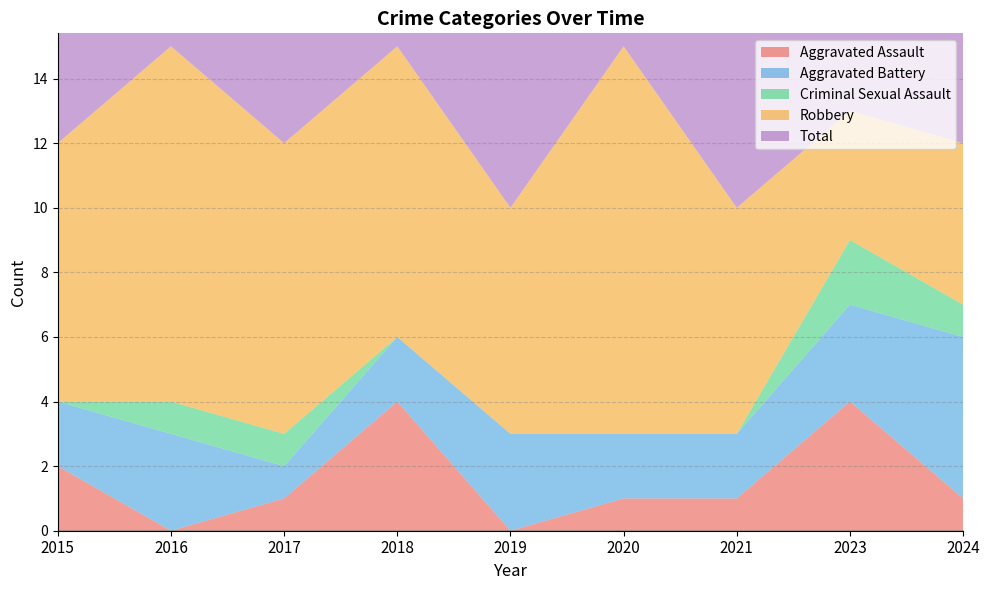

True or false: Total has a value of 14 at 2020.

True